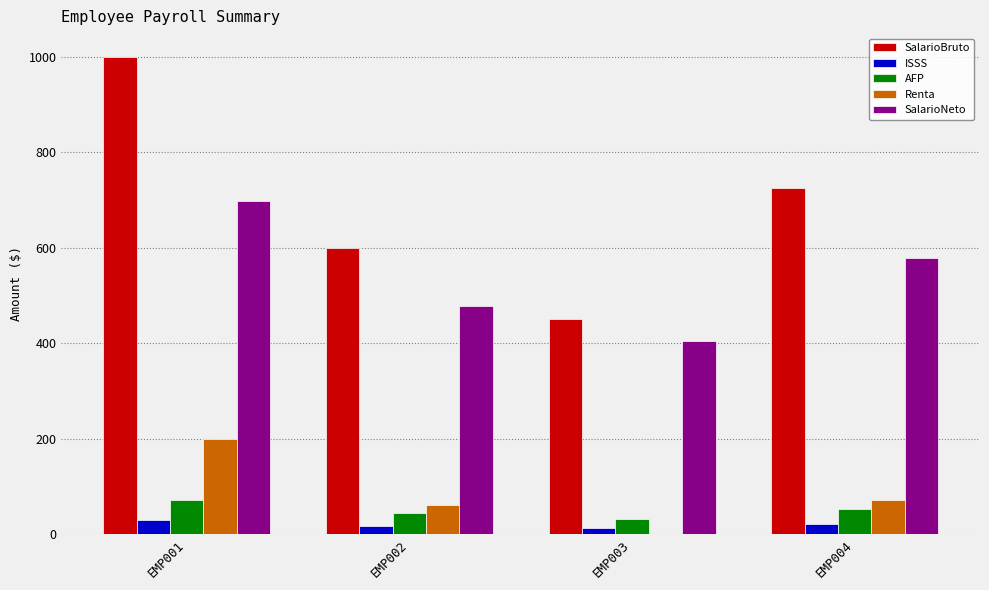

Is the value of AFP at EMP003 greater than the value of SalarioNeto at EMP003?

No